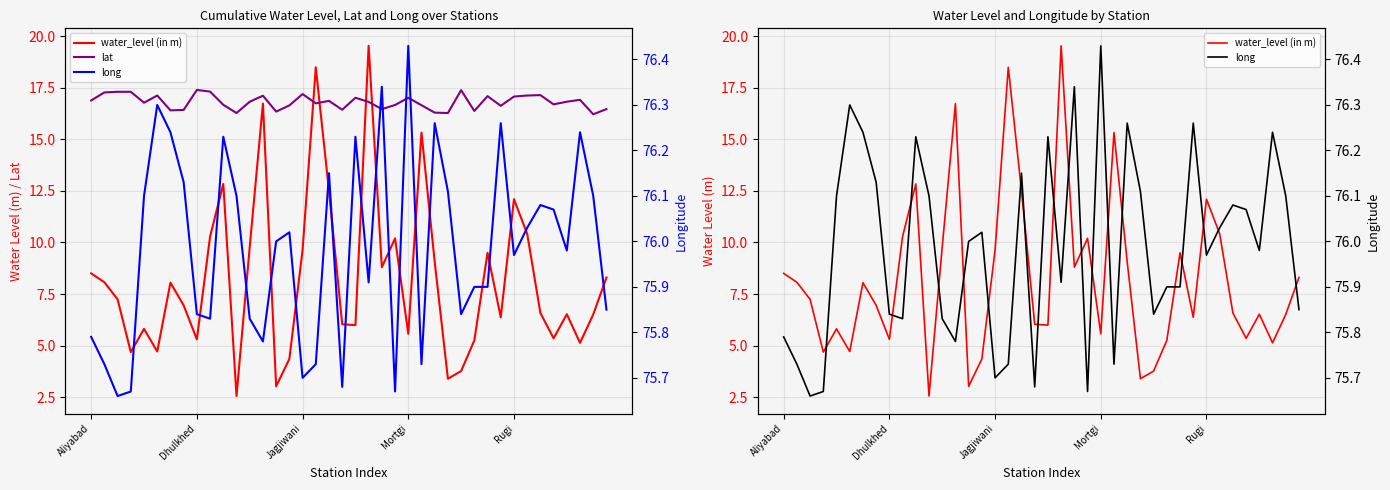

At which label is lat closest to 16?

38